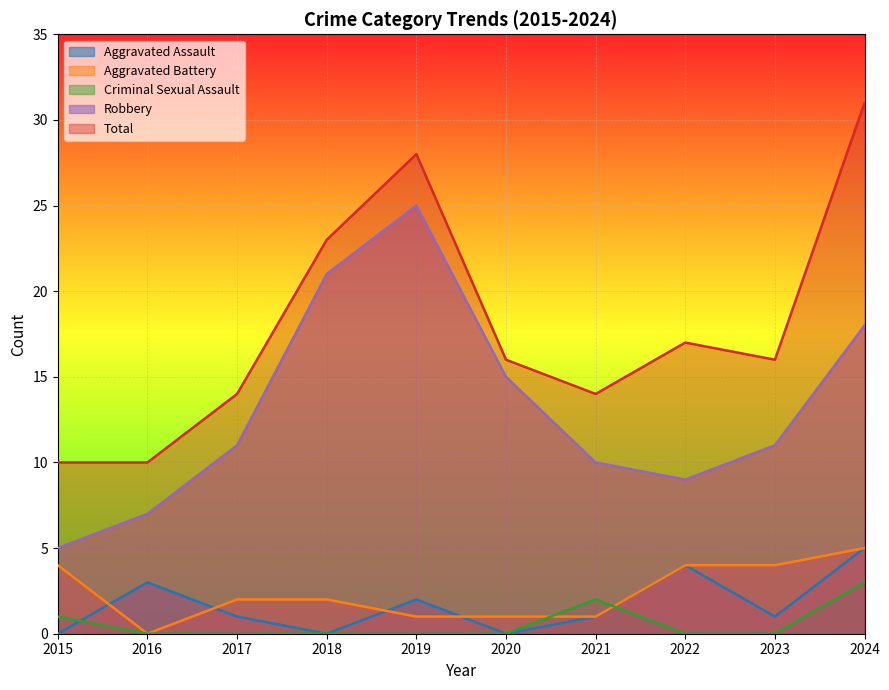

How many values in Criminal Sexual Assault are above zero?

3